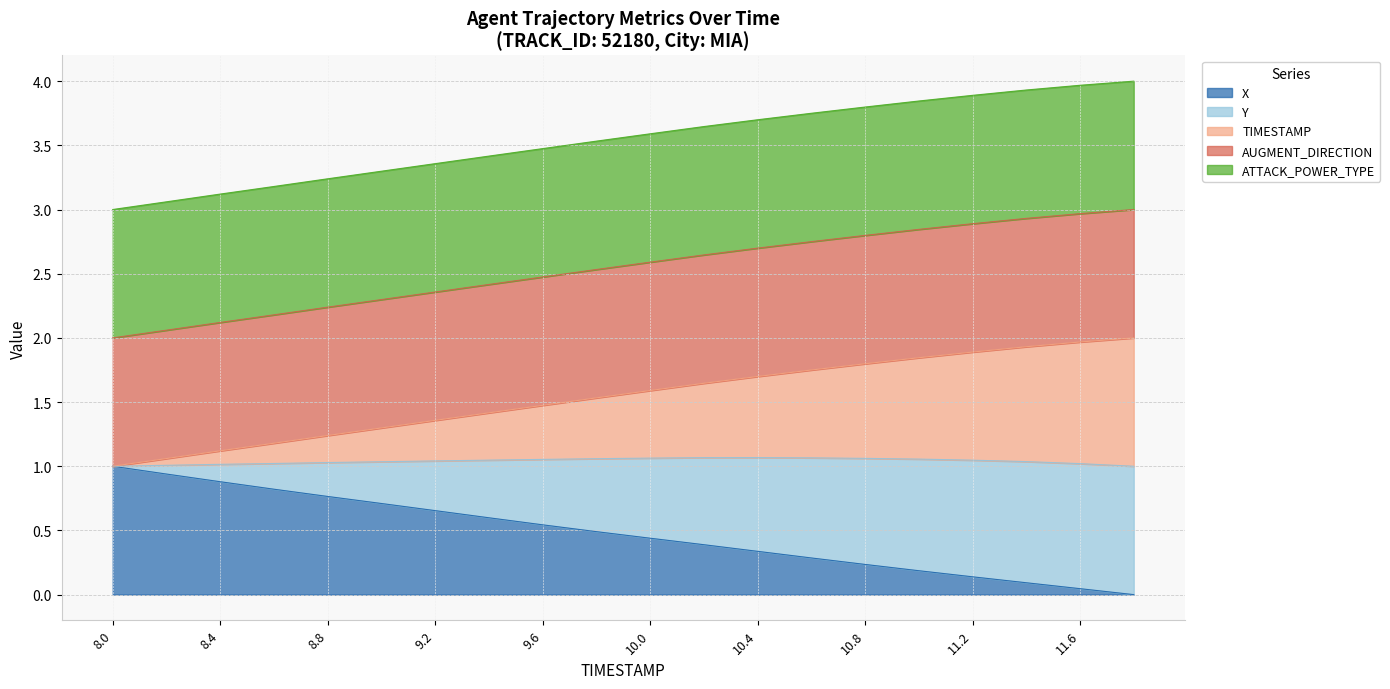

The value of Y at 10.0 is 0.7. True or false?

False